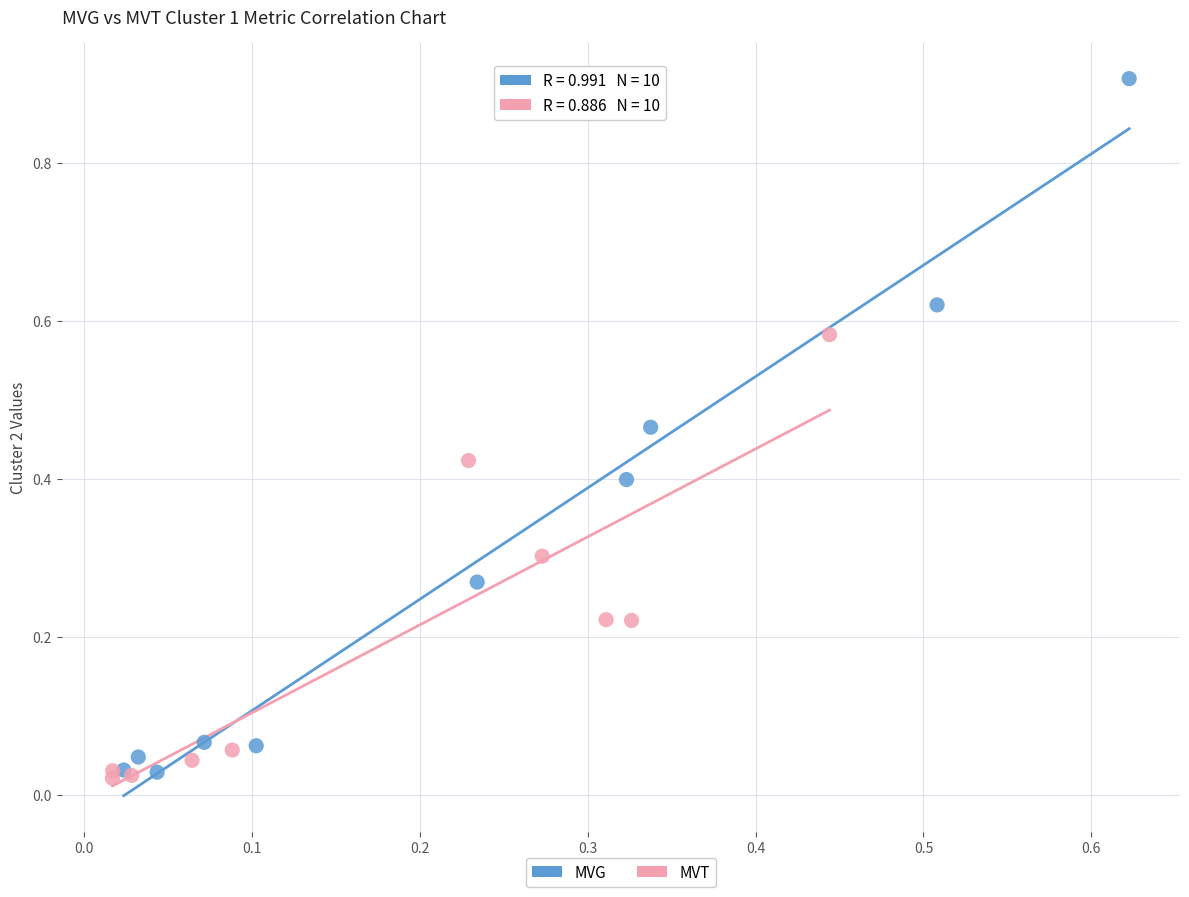

Which series has the widest spread of Y values?

MVG